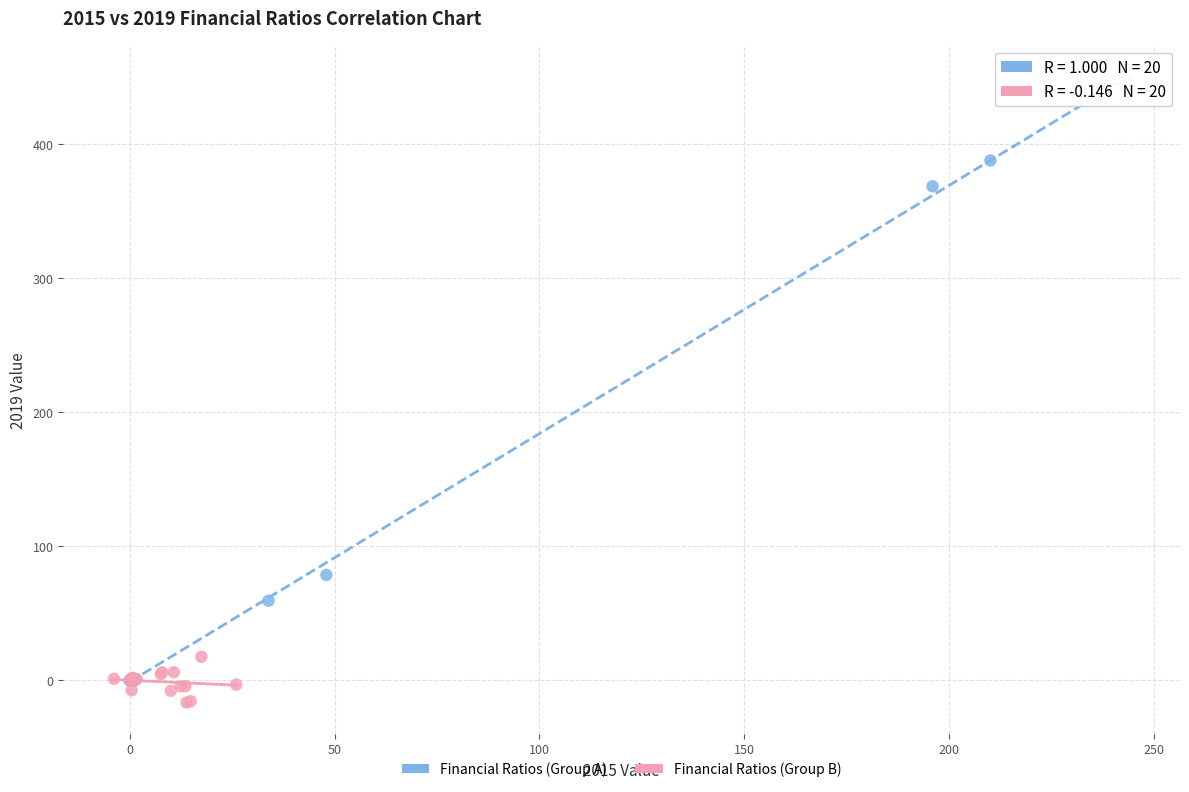

Which series reaches the maximum Y coordinate?

Financial Ratios (Group A)